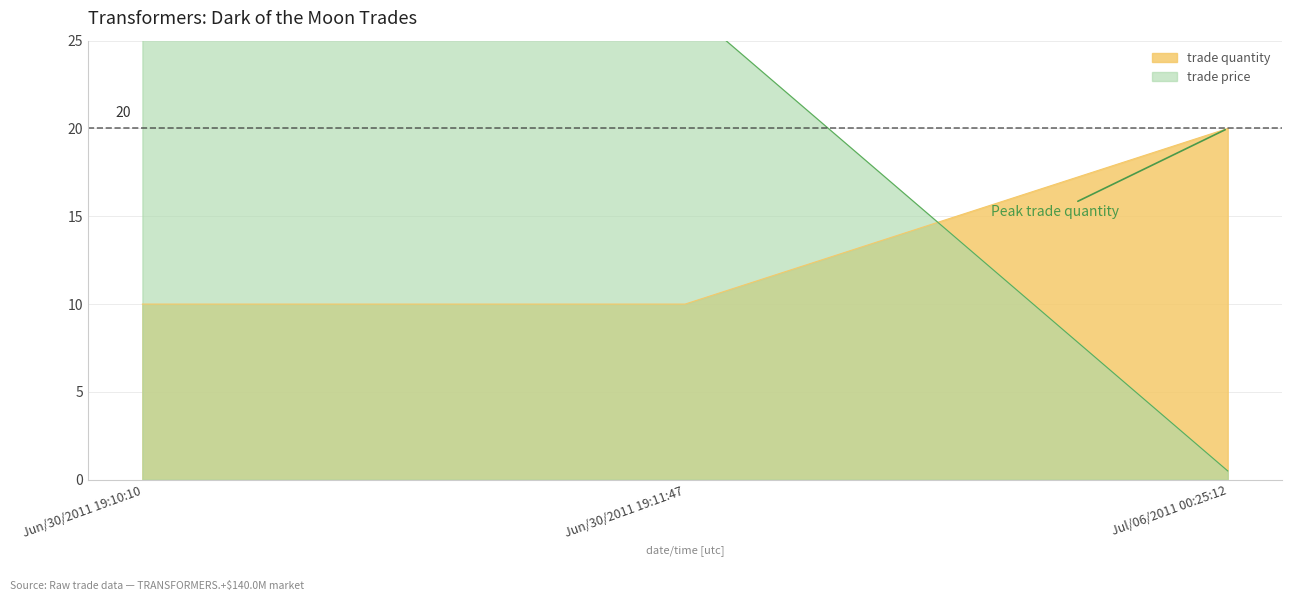

Between Jun/30/2011 19:10:10 and Jul/06/2011 00:25:12, which series saw the biggest shift?

trade price